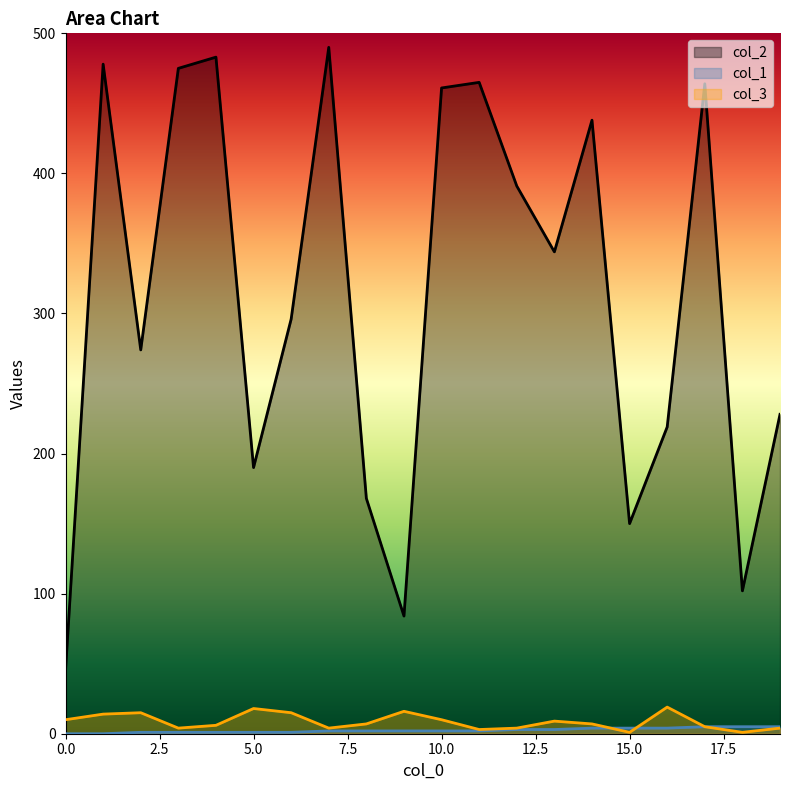

What is the greatest value displayed?

490